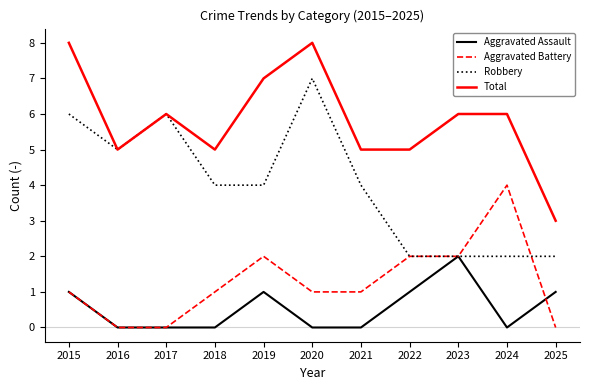

Reading left to right, what are all the values shown in this chart?

Aggravated Assault: 1	0	0	0	1	0	0	1	2	0	1
Aggravated Battery: 1	0	0	1	2	1	1	2	2	4	0
Robbery: 6	5	6	4	4	7	4	2	2	2	2
Total: 8	5	6	5	7	8	5	5	6	6	3